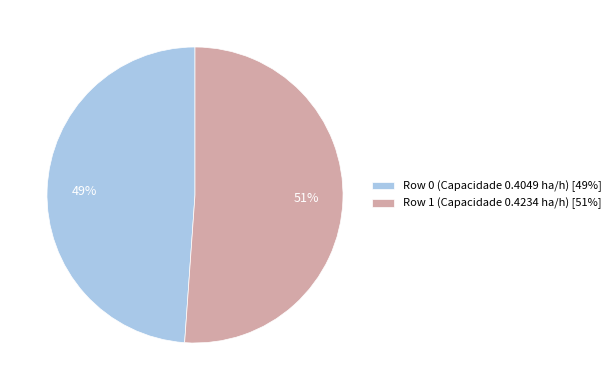

Combined, do Row 1 (Capacidade 0.4234 ha/h) [51%] and Row 0 (Capacidade 0.4049 ha/h) [49%] account for over 50%?

Yes